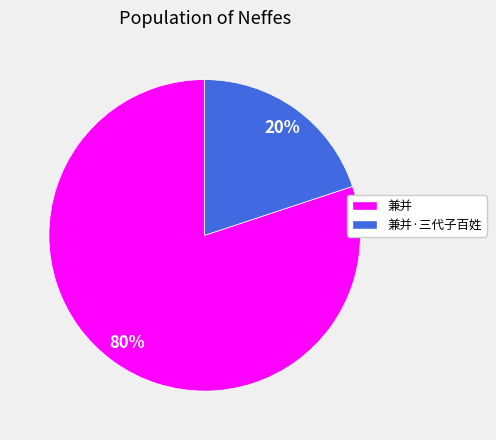

Between 兼并·三代子百姓 and 兼并, which is larger?

兼并